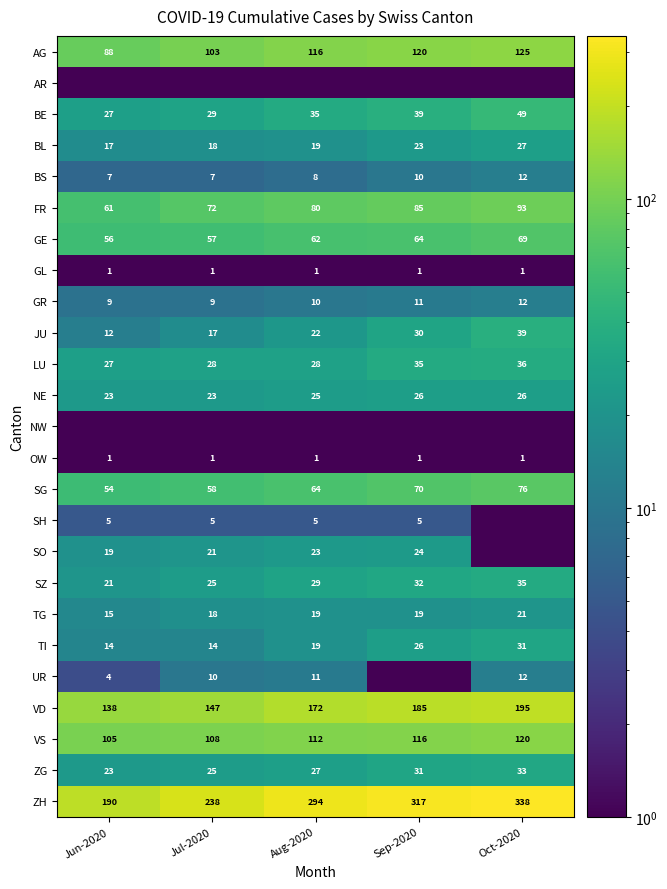

What is the approximate value of TI at Oct-2020?

31.0